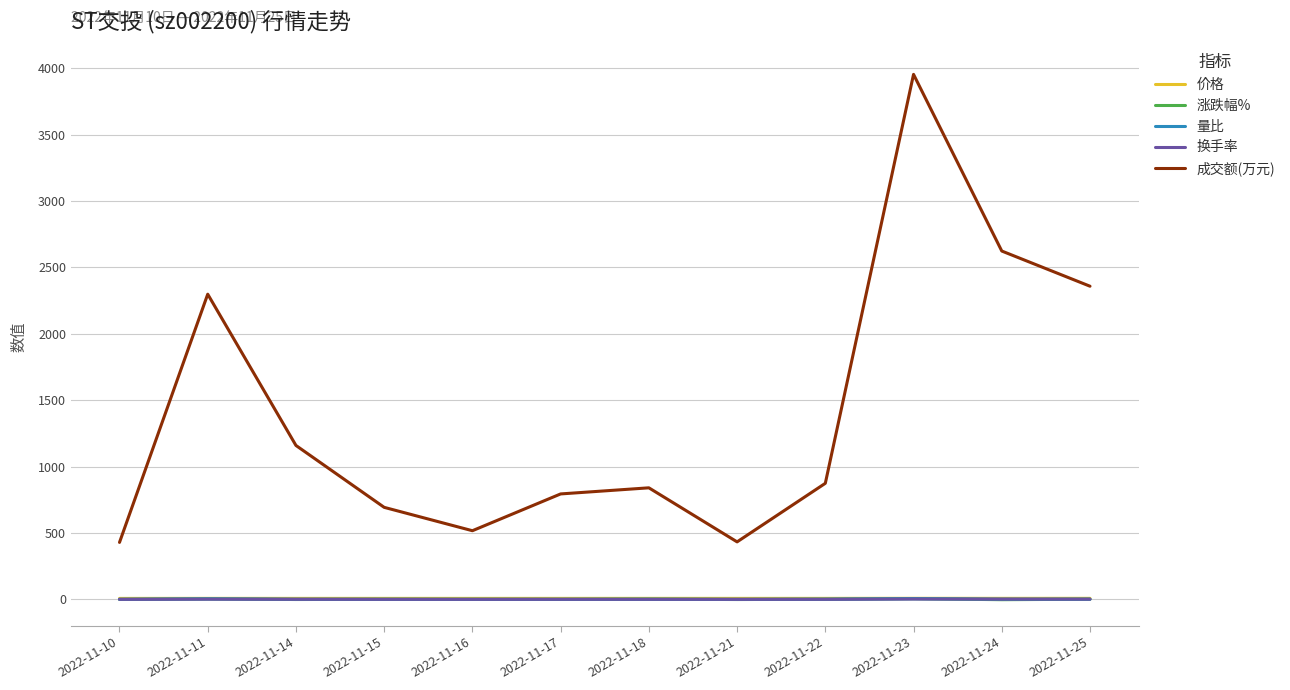

What is the difference between the maximum and minimum values in the 换手率 series?

2.4